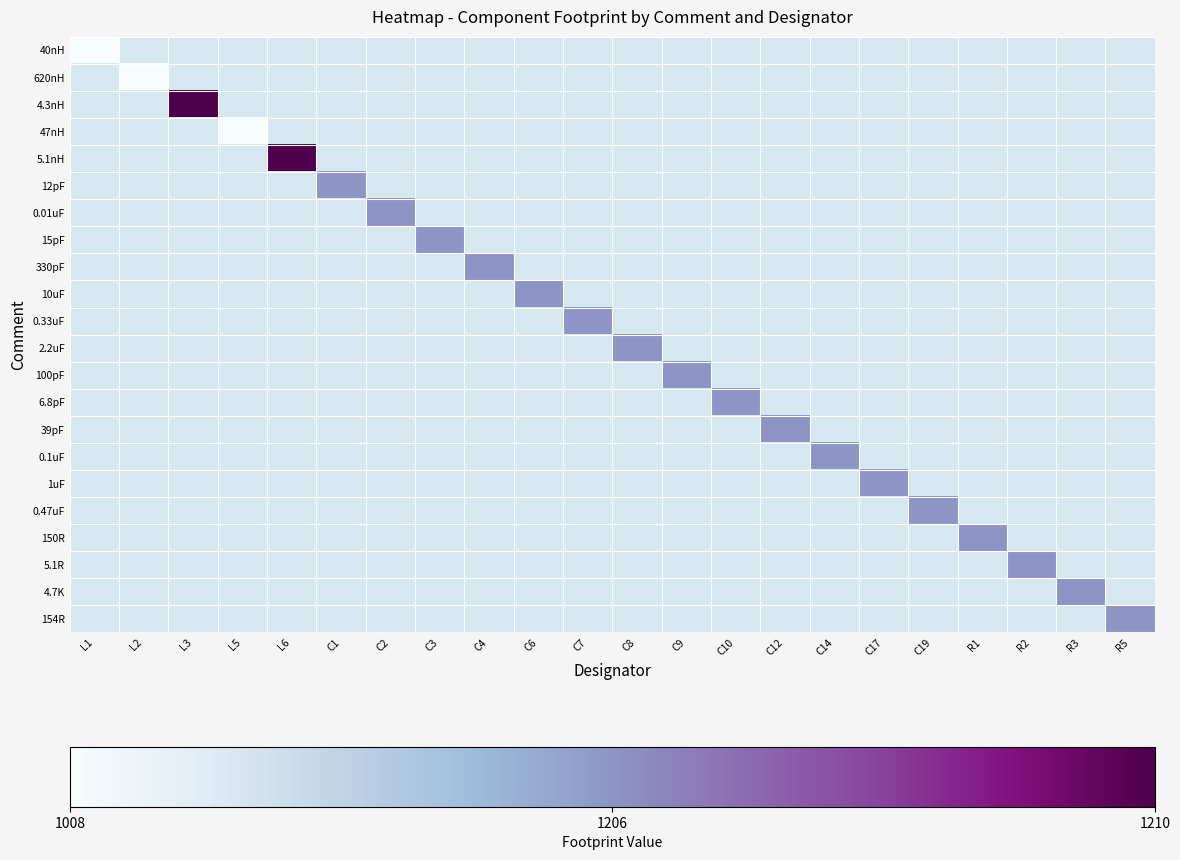

How many categories are shown in the chart?

22